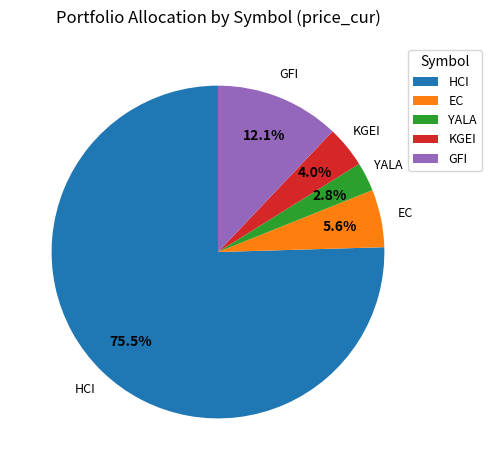

Which has a higher value, YALA or EC?

EC